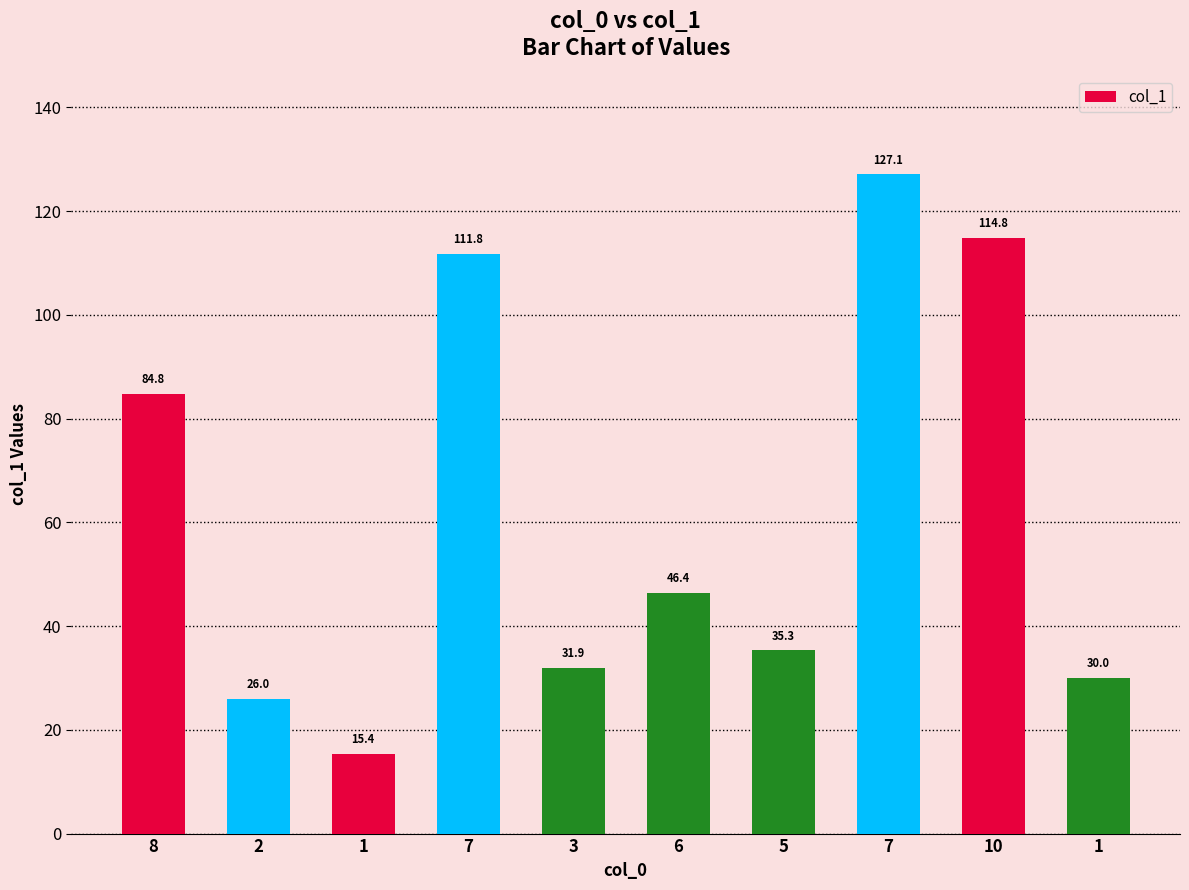

Rank the categories by value from highest to lowest.

7, 10, 7, 8, 6, 5, 3, 1, 2, 1